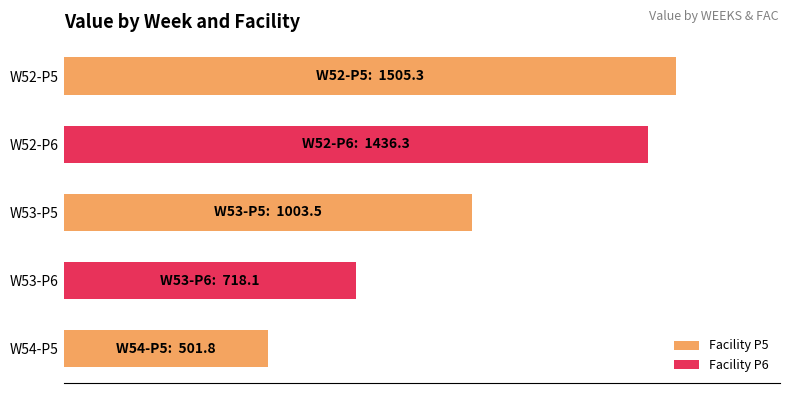

Are the bars horizontal?

Yes